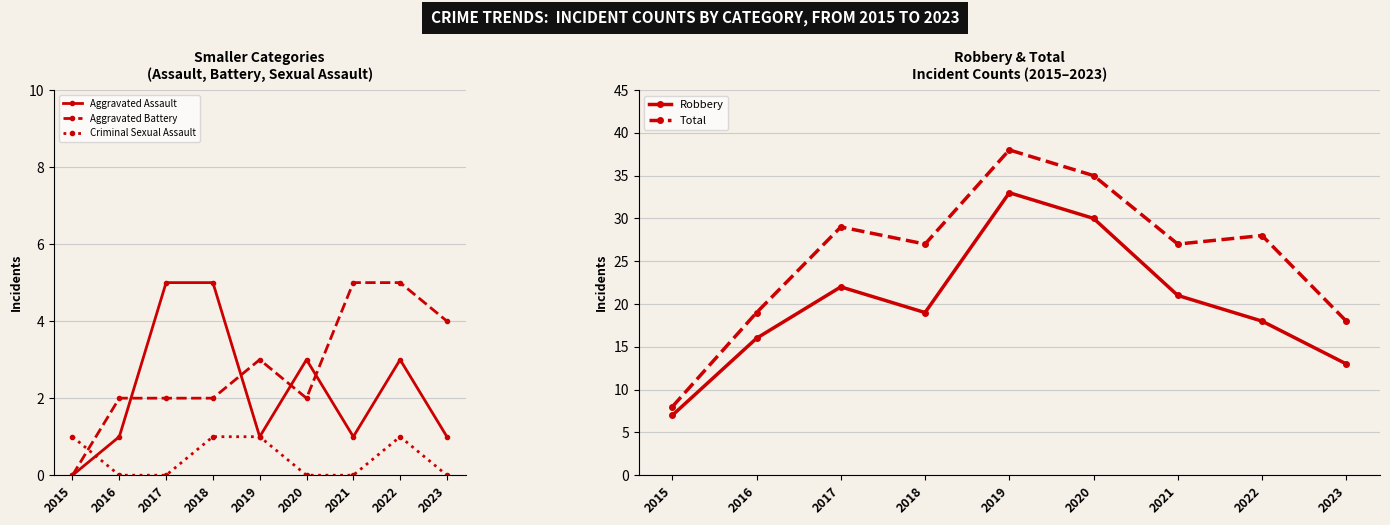

Reading right to left, list all the values displayed in this chart.

Aggravated Assault: 2023=1	2022=3	2021=1	2020=3	2019=1	2018=5	2017=5	2016=1	2015=0
Aggravated Battery: 2023=4	2022=5	2021=5	2020=2	2019=3	2018=2	2017=2	2016=2	2015=0
Criminal Sexual Assault: 2023=0	2022=1	2021=0	2020=0	2019=1	2018=1	2017=0	2016=0	2015=1
Robbery: 2023=13	2022=18	2021=21	2020=30	2019=33	2018=19	2017=22	2016=16	2015=7
Total: 2023=18	2022=28	2021=27	2020=35	2019=38	2018=27	2017=29	2016=19	2015=8